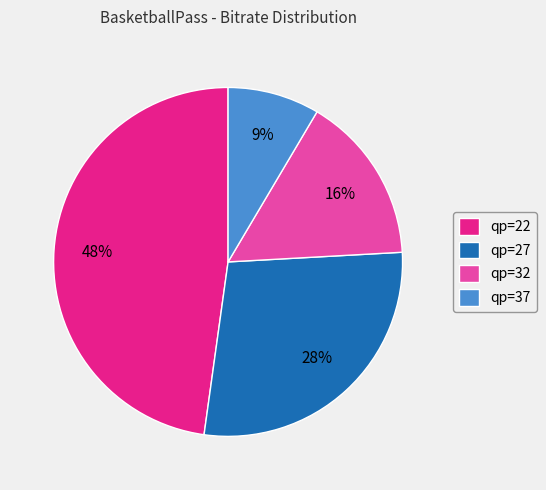

Which slice is the smallest?

qp=37